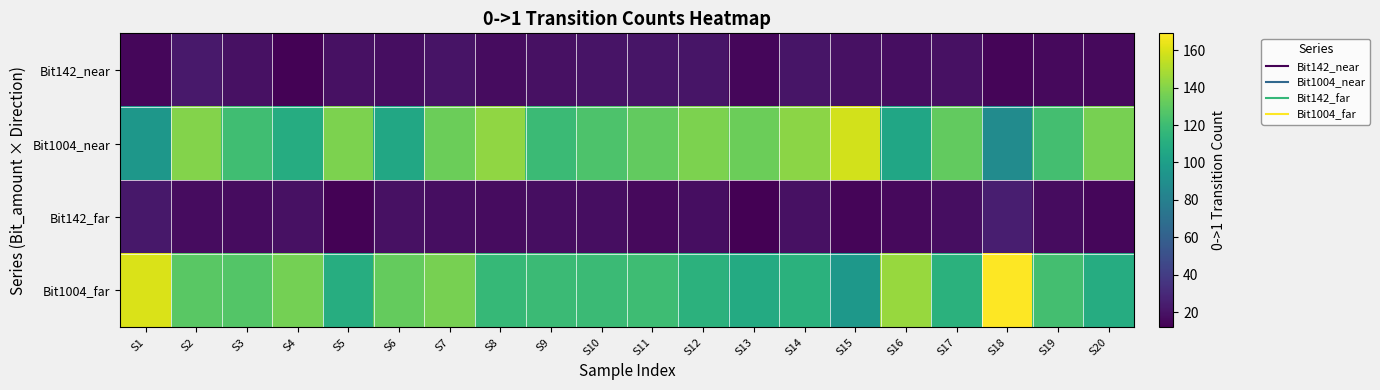

Which series has the largest total across all categories?

Bit1004_near